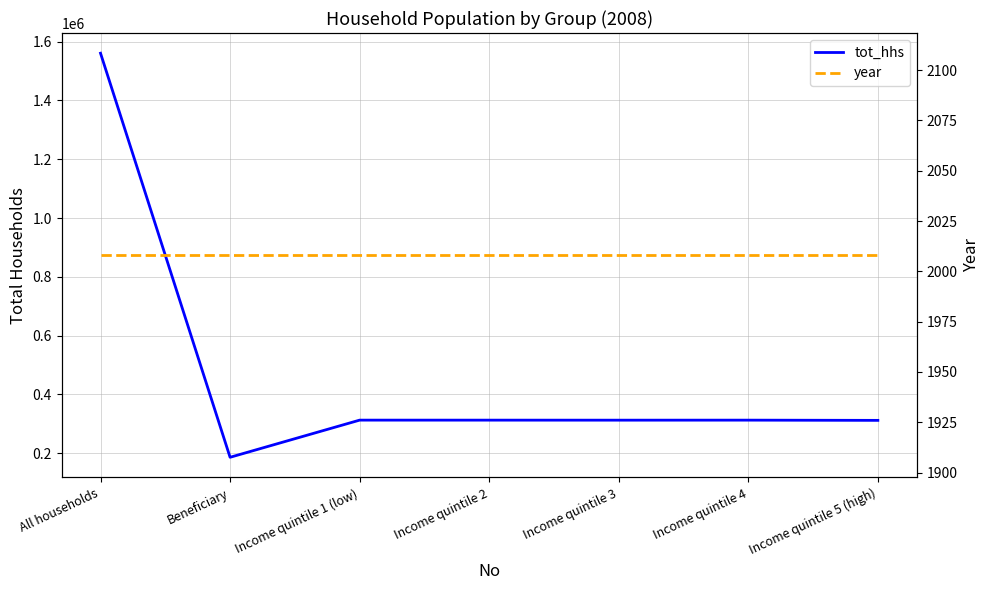

What position from the right is Income quintile 4?

2